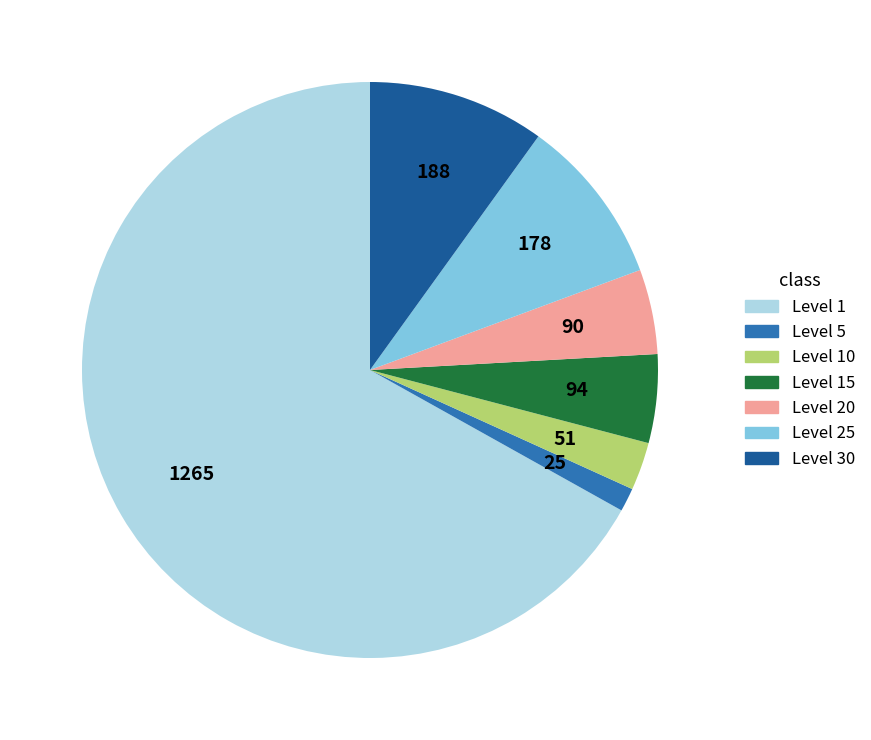

Do Level 5 and Level 15 together represent more than half of the pie?

No